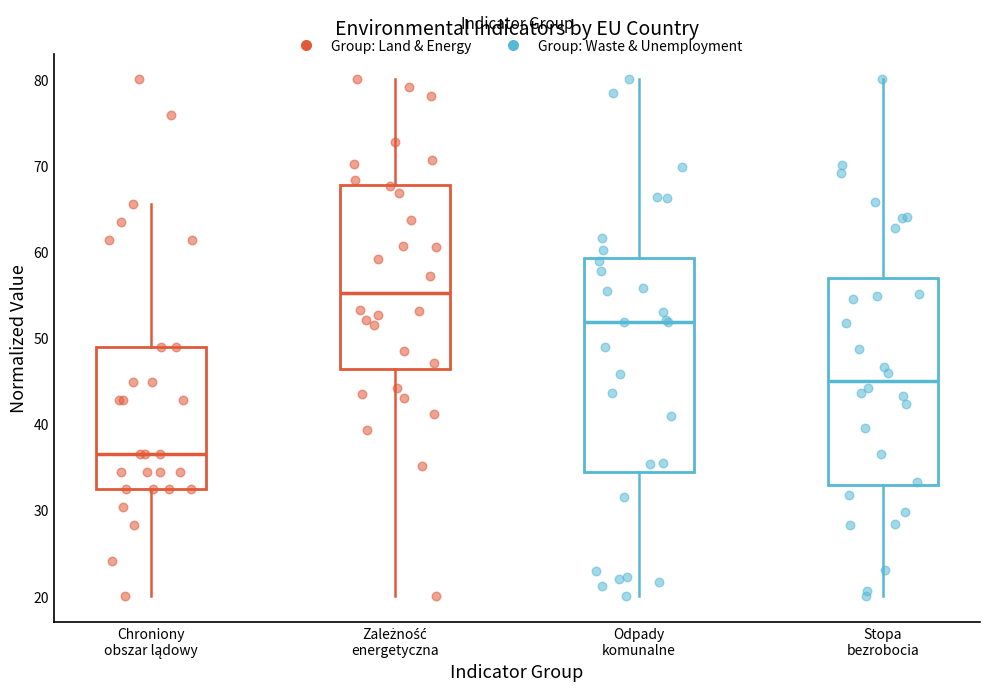

Where is the upper edge of the box for Odpady komunalne on the y-axis? The values are not printed on the chart, so give them approximately, as read against the axis.

59